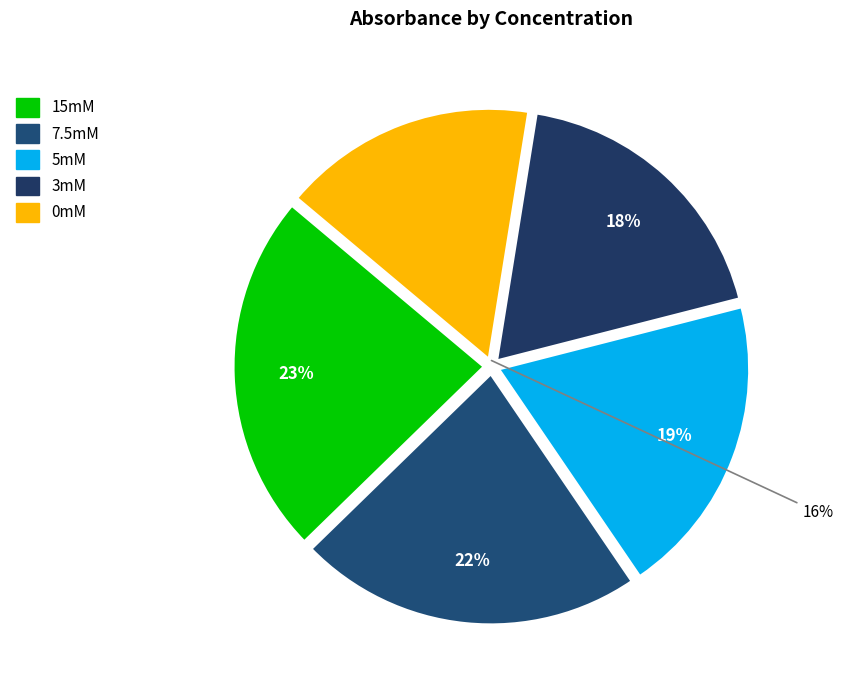

Rank the categories by value from highest to lowest.

15mM, 7.5mM, 5mM, 3mM, 0mM